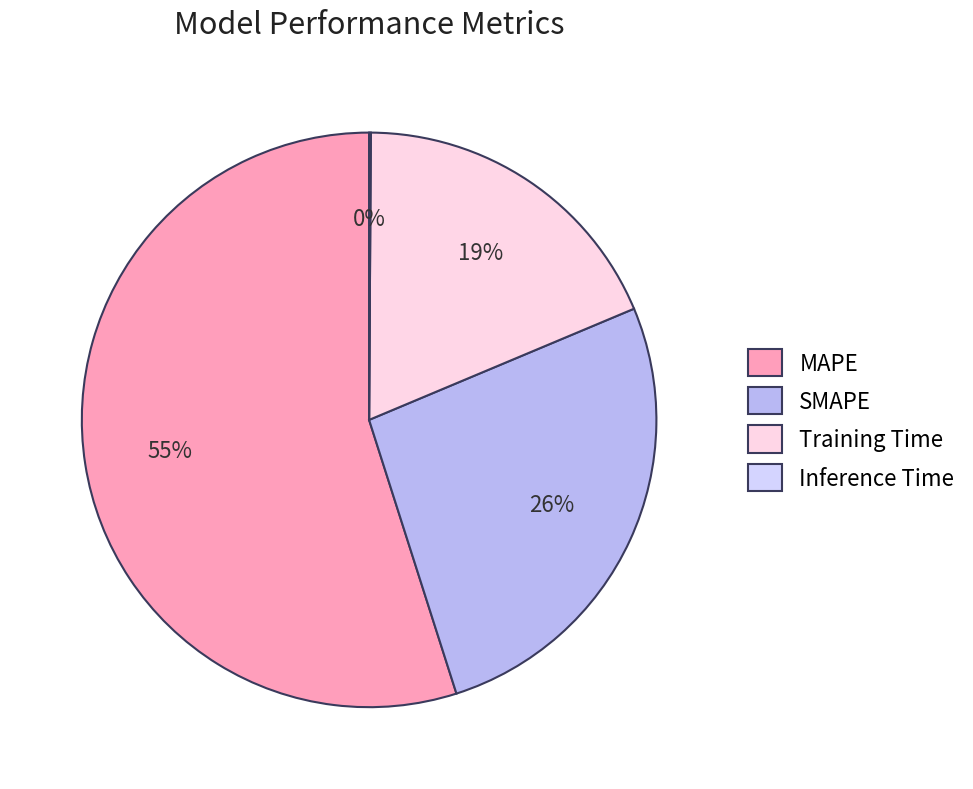

To the nearest percent, what percentage of the pie is Training Time?

19%